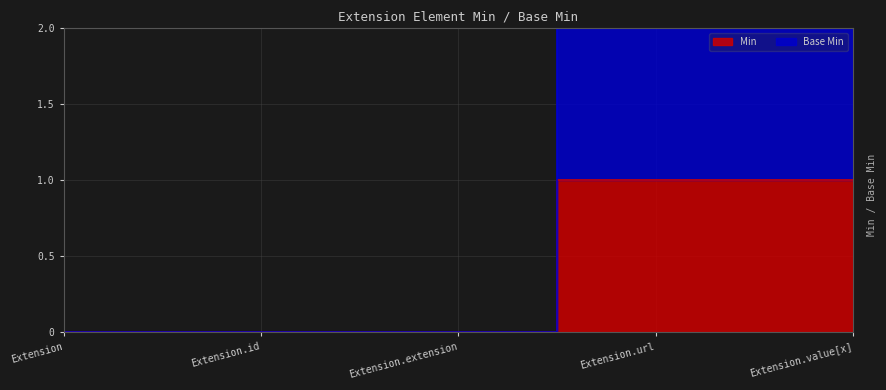

At Extension.url, list the series in order from largest to smallest.

Base Min, Min